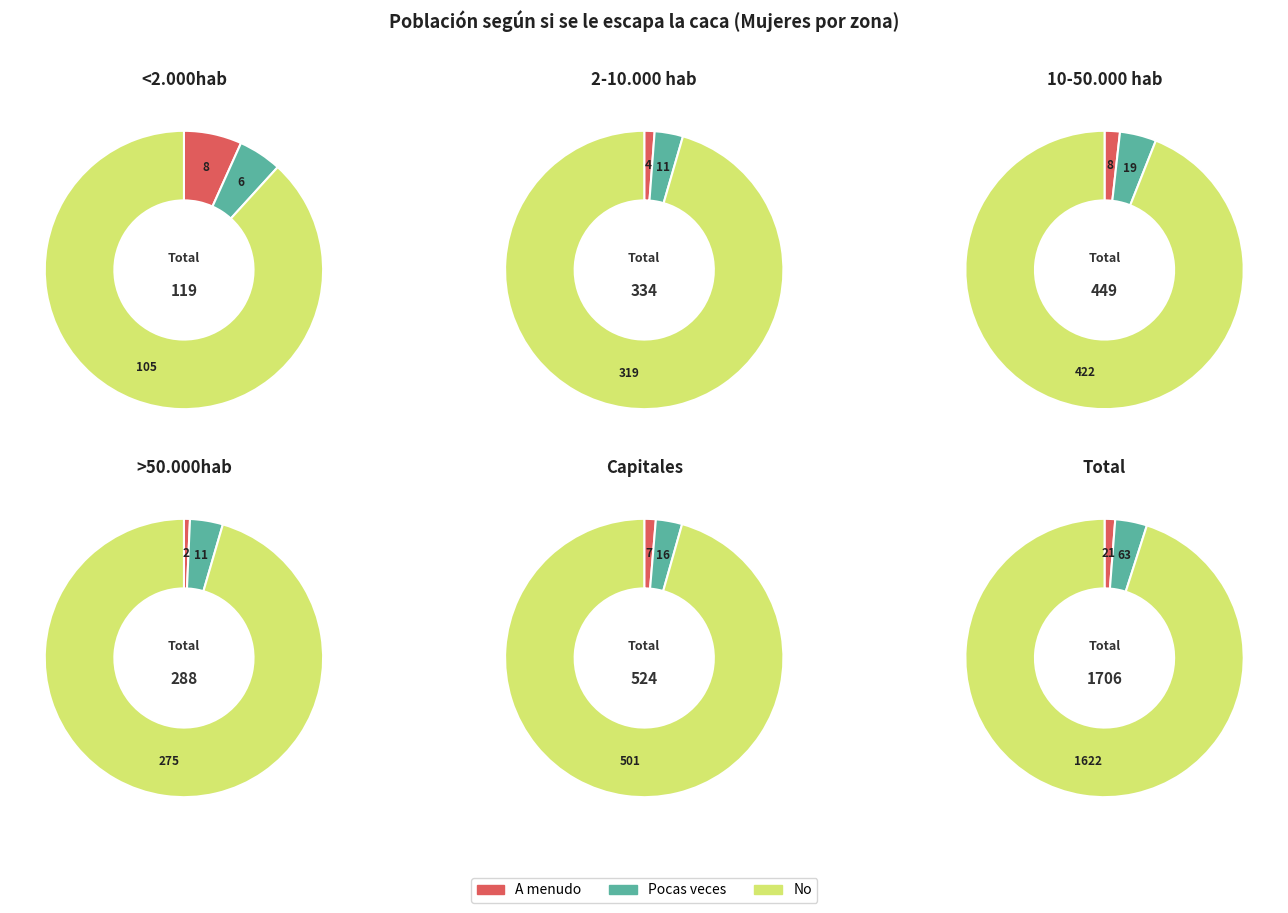

To the nearest percent, what is the combined percentage of Pocas veces and No?

93%